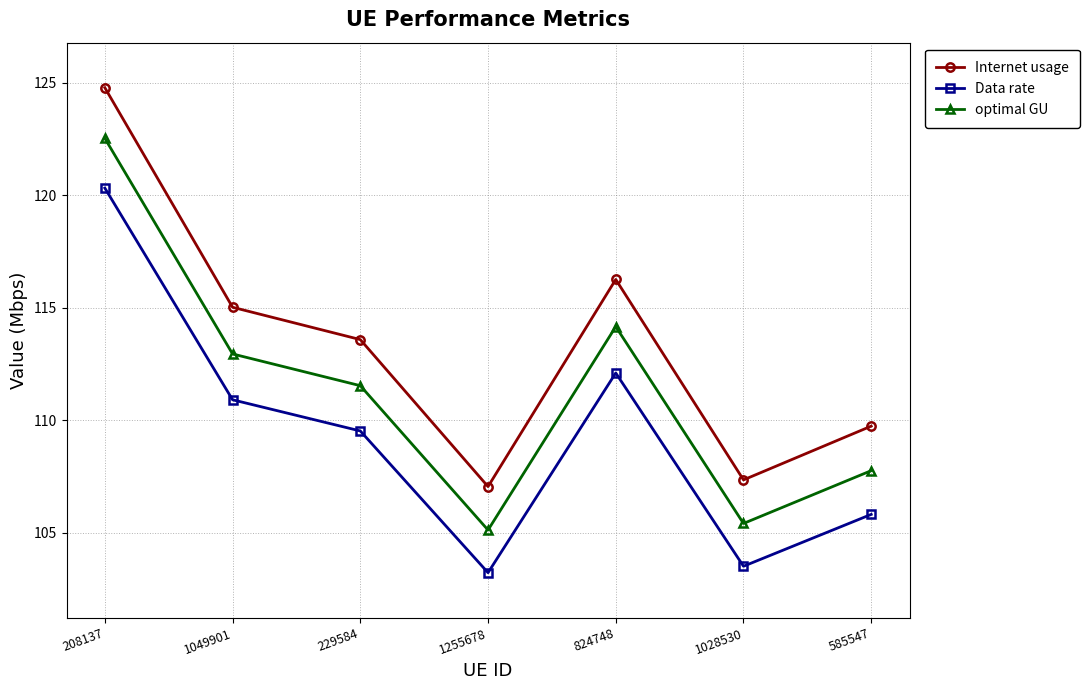

Rank the series at 1049901 from lowest to highest value.

Data rate, optimal GU, Internet usage